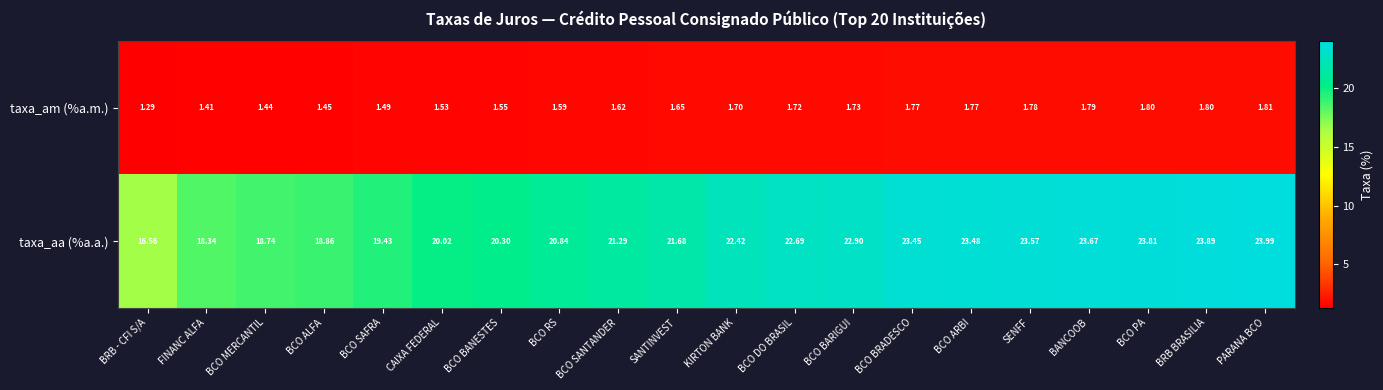

What is the spread (max minus min) of values at BCO SAFRA?

17.9